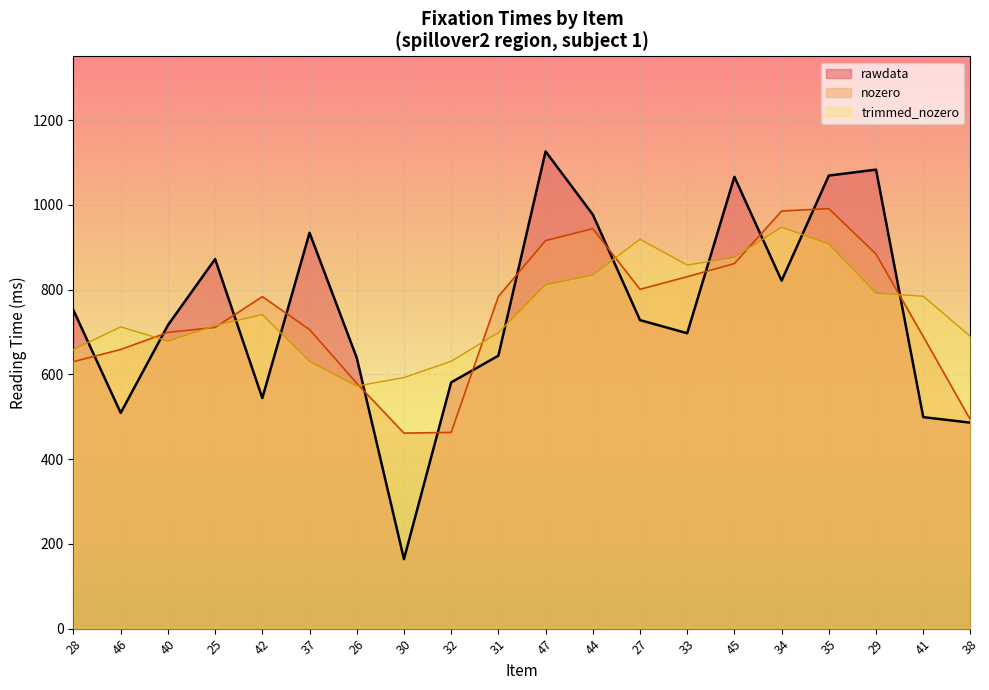

What is the minimum value shown in the chart?

164.0